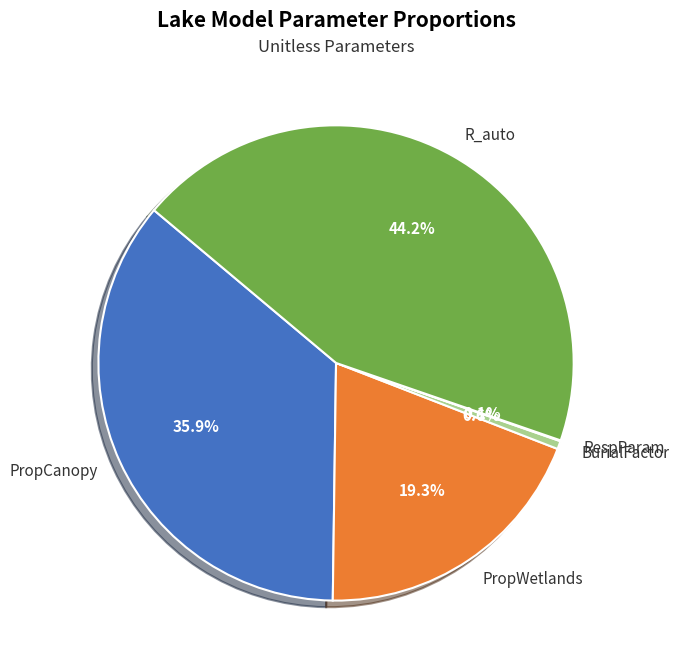

True or false: PropCanopy accounts for 21% of the total.

False